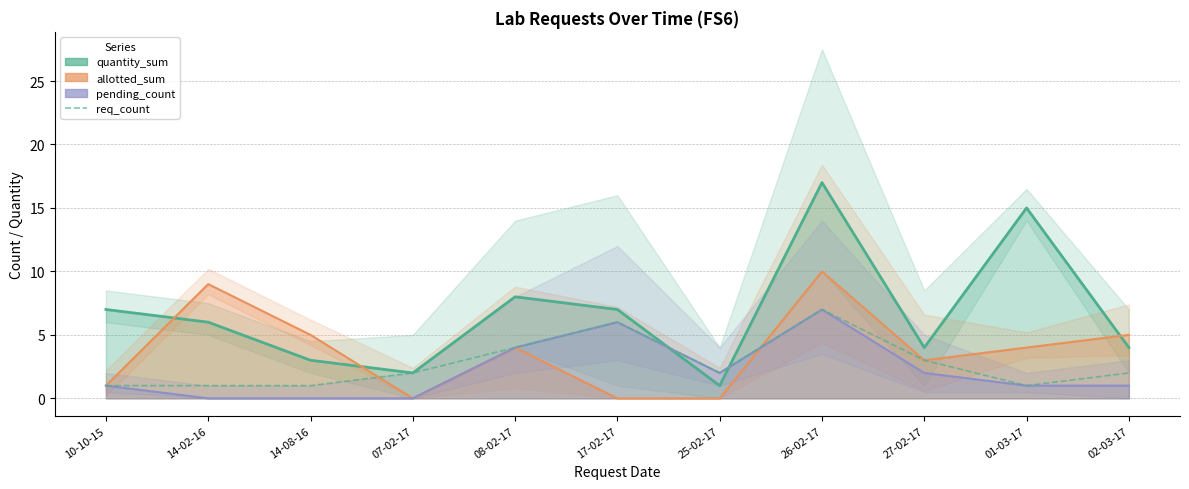

How many values are between 1 and 4?

9